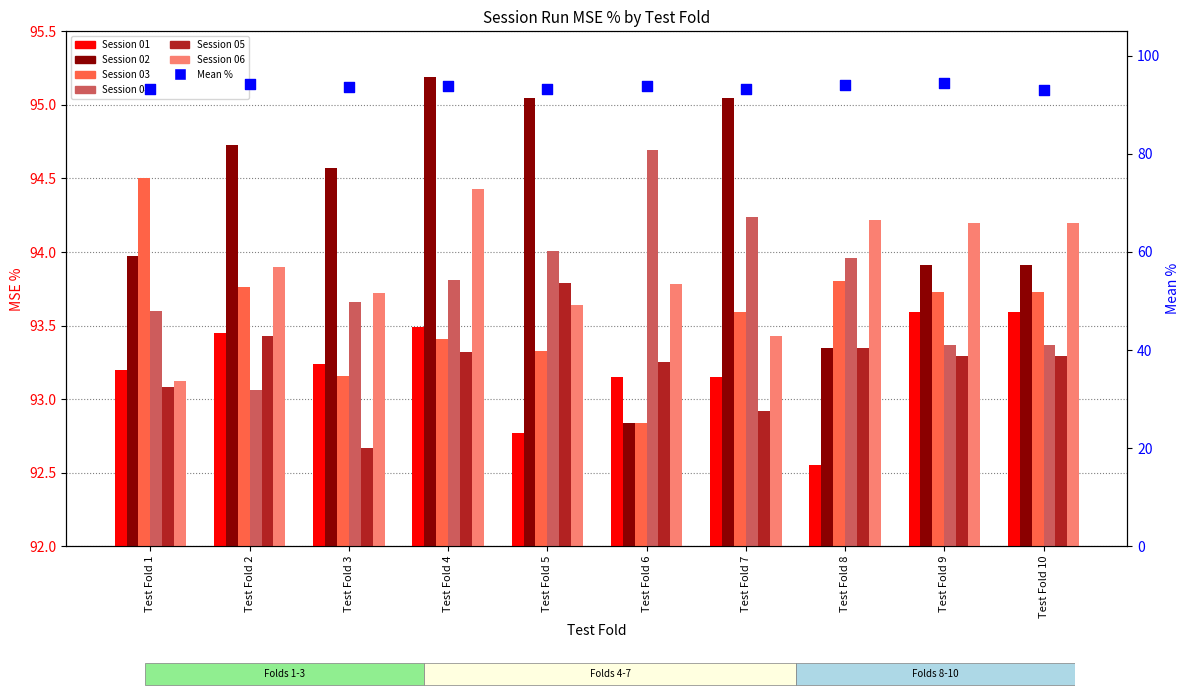

What is the ratio of the value at Test Fold 1 to the value at Test Fold 2?

1.0